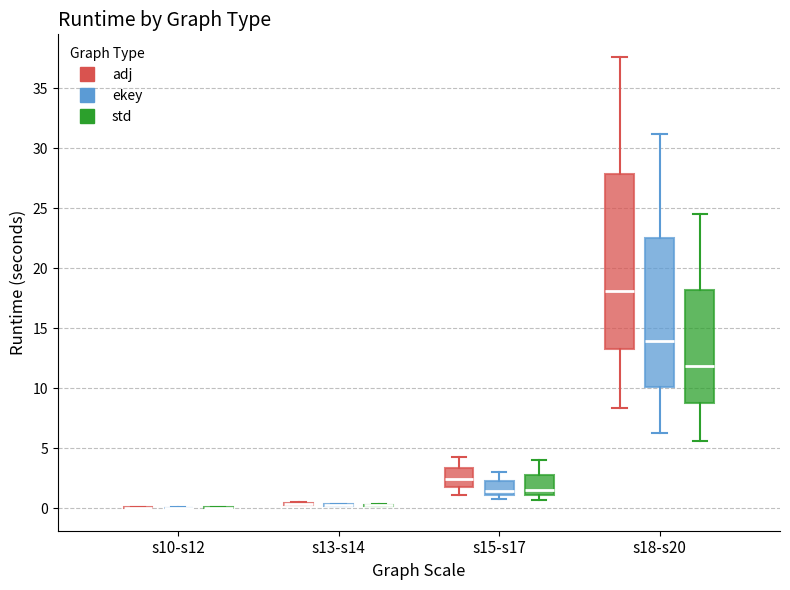

Comparing the boxes themselves (not the whiskers), which one is the tallest?

s18-s20 (adj)